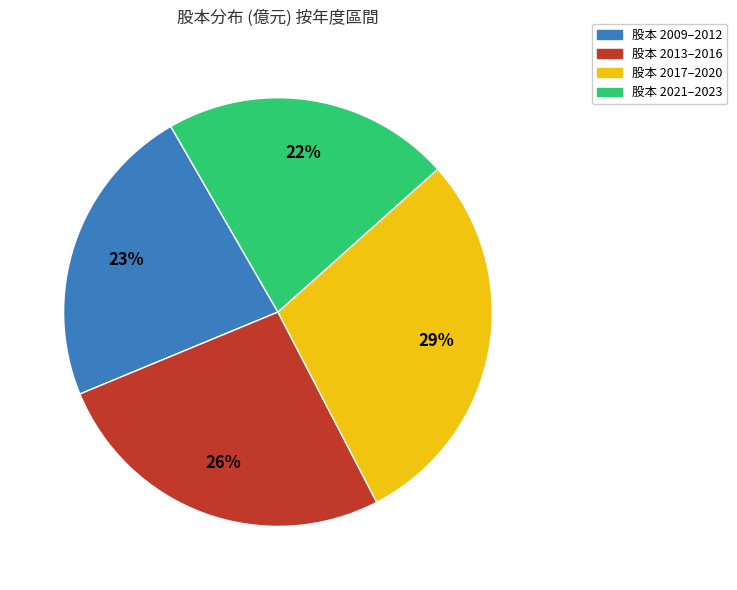

Does any single category account for the majority?

No